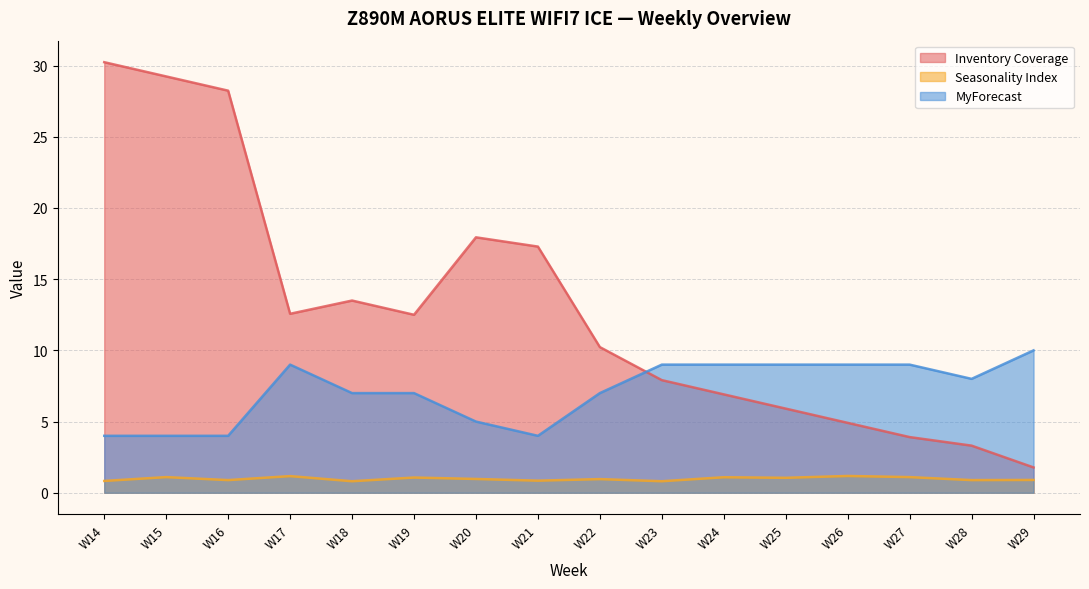

List the labels in order of Inventory Coverage value, largest first.

W14, W15, W16, W20, W21, W18, W17, W19, W22, W23, W24, W25, W26, W27, W28, W29